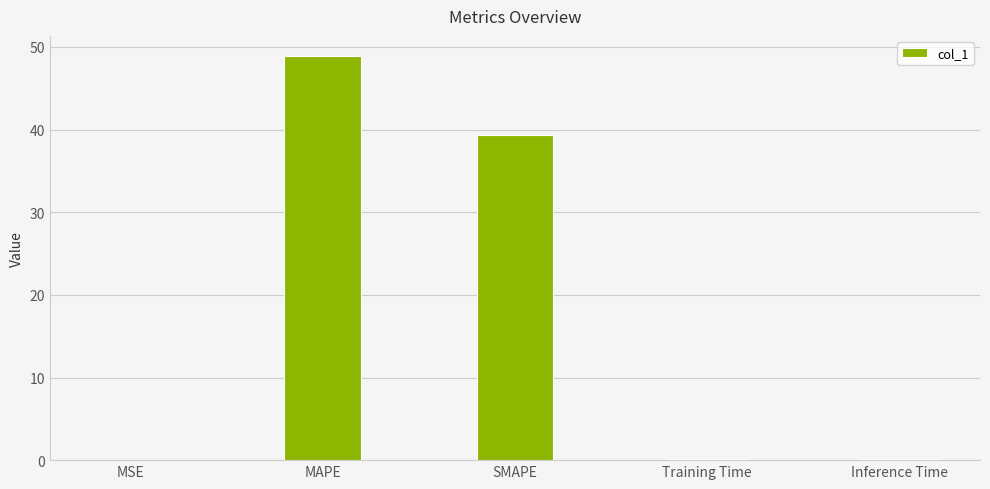

What is the sum of all values?

88.4